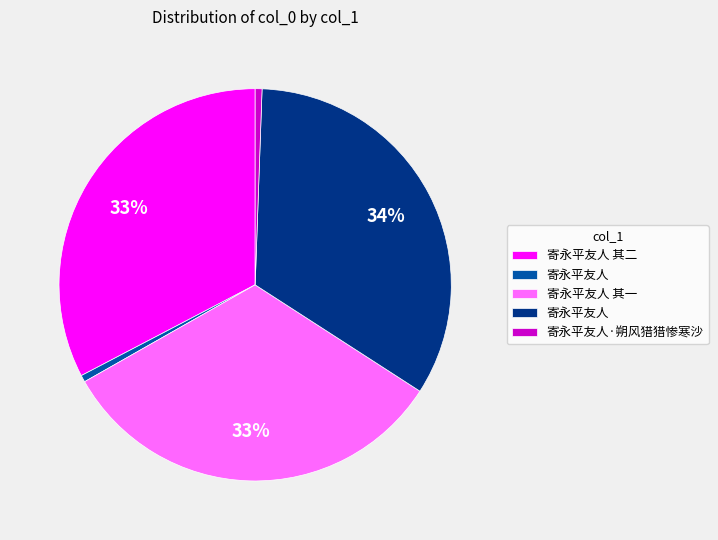

Which category has the smallest portion of the pie?

寄永平友人